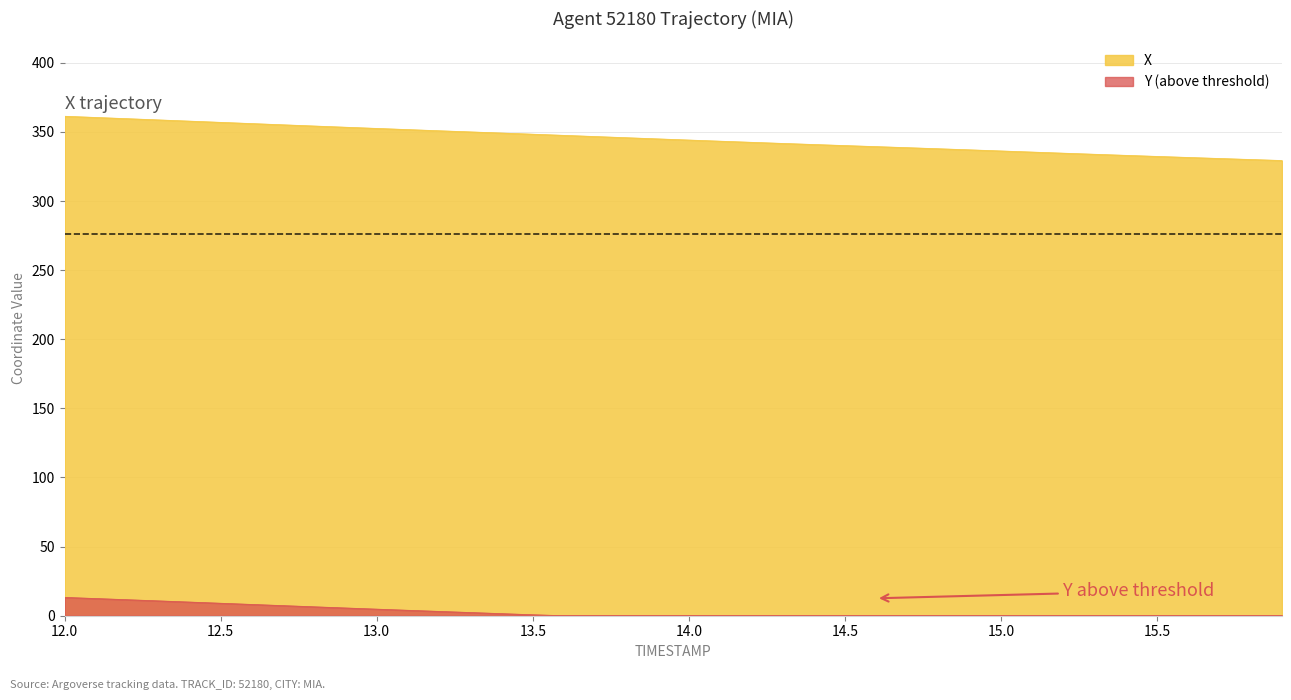

Rank the categories by value from highest to lowest.

12.0, 12.1, 12.2, 12.3, 12.4, 12.5, 12.6, 12.7, 12.8, 12.9, 13.0, 13.1, 13.2, 13.3, 13.4, 13.5, 13.6, 13.7, 13.8, 13.9, 14.0, 14.1, 14.2, 14.3, 14.4, 14.5, 14.6, 14.7, 14.8, 14.9, 15.0, 15.1, 15.2, 15.3, 15.4, 15.5, 15.6, 15.7, 15.8, 15.9